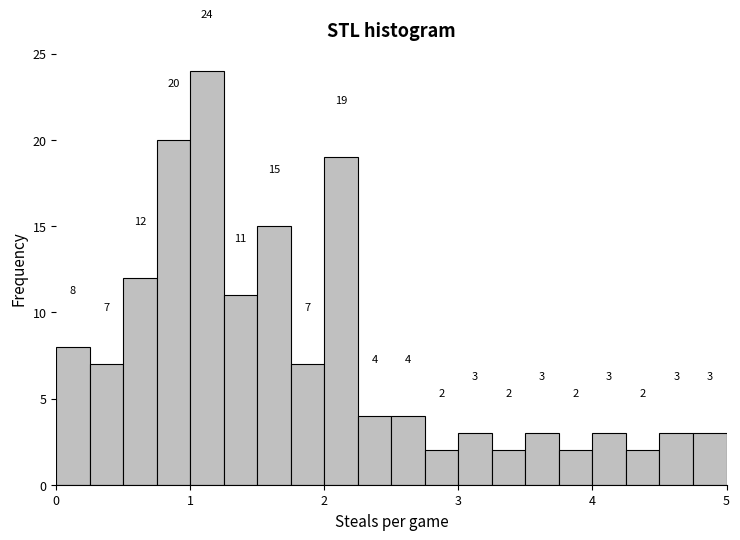

Around what value on the x-axis is the tallest bar? Give the approximate position of its centre, as read against the axis.

1.1